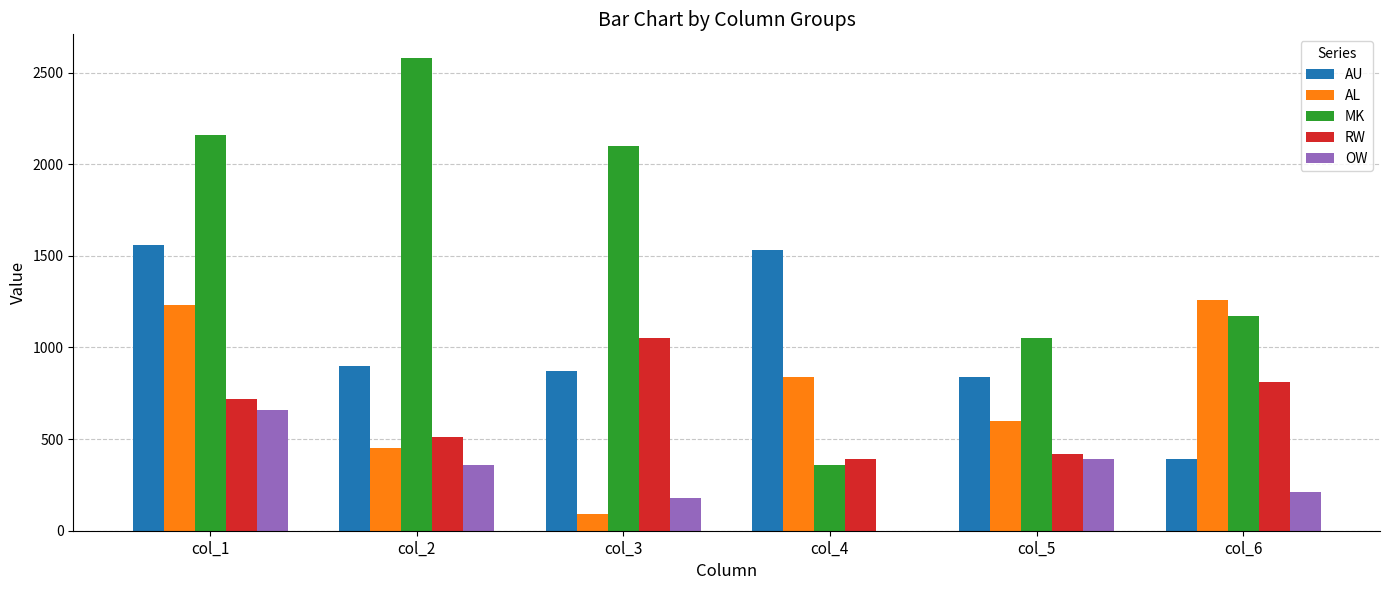

Reading left to right, transcribe all the data shown in this chart.

AU: 1560	900	870	1530	840	390
AL: 1230	450	90	840	600	1260
MK: 2160	2580	2100	360	1050	1170
RW: 720	510	1050	390	420	810
OW: 660	360	180	0	390	210